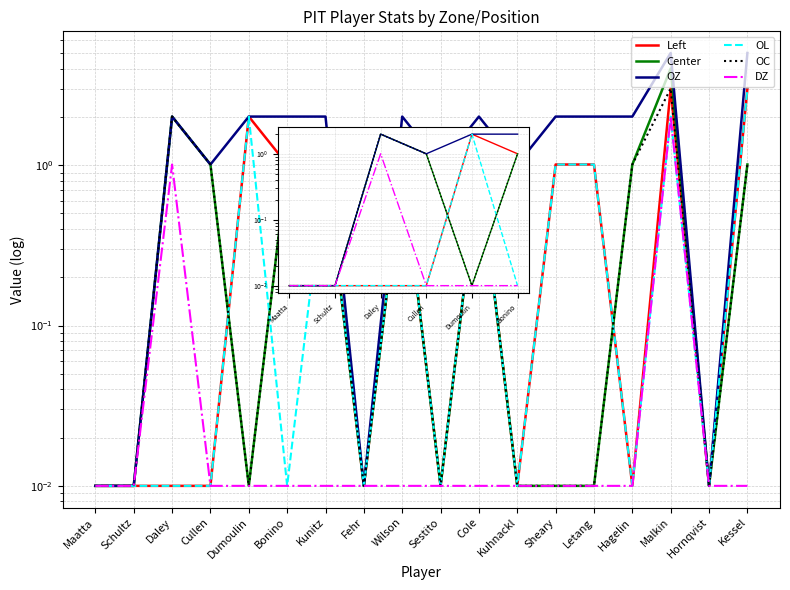

Which has a higher value, Hornqvist or Kunitz?

Kunitz